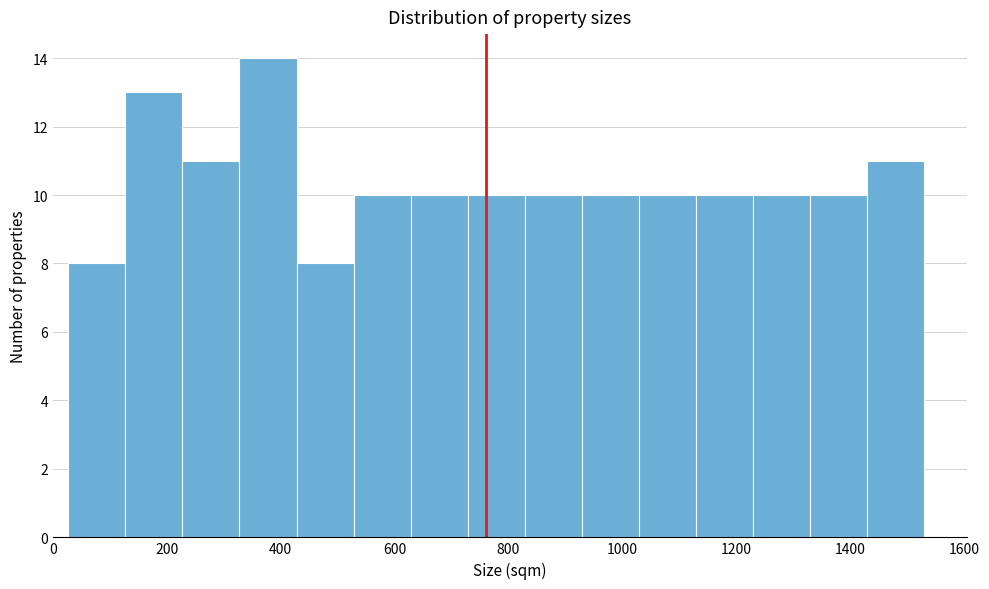

Reading left to right, list every bar in this chart as the range it spans on the x-axis followed by its height. Neither the bar edges nor the heights are printed on the chart, so give them approximately, as read against the axes.

20 to 120: 8
120 to 220: 13
220 to 320: 11
320 to 420: 14
420 to 520: 8
520 to 620: 10
620 to 720: 10
720 to 820: 10
820 to 920: 10
920 to 1020: 10
1020 to 1120: 10
1120 to 1220: 10
1220 to 1320: 10
1320 to 1420: 10
1420 to 1540: 11